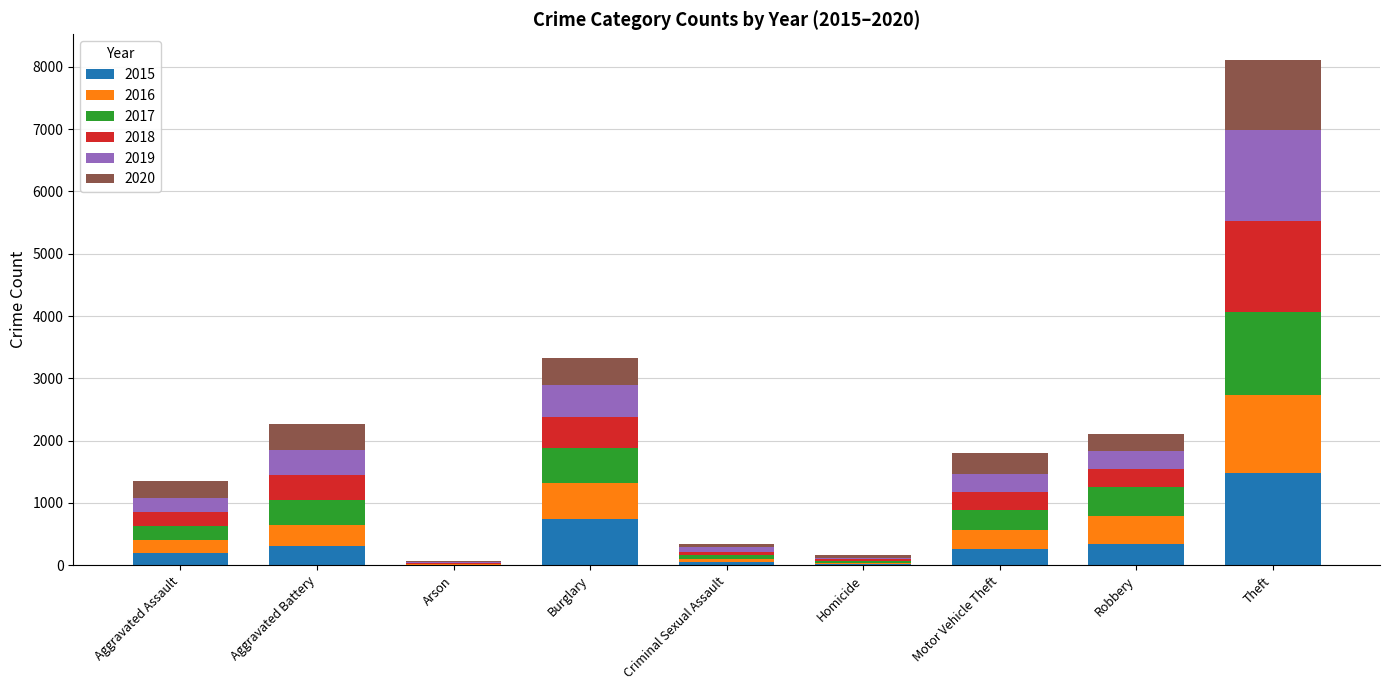

The value of 2015 at Robbery is 337. True or false?

True